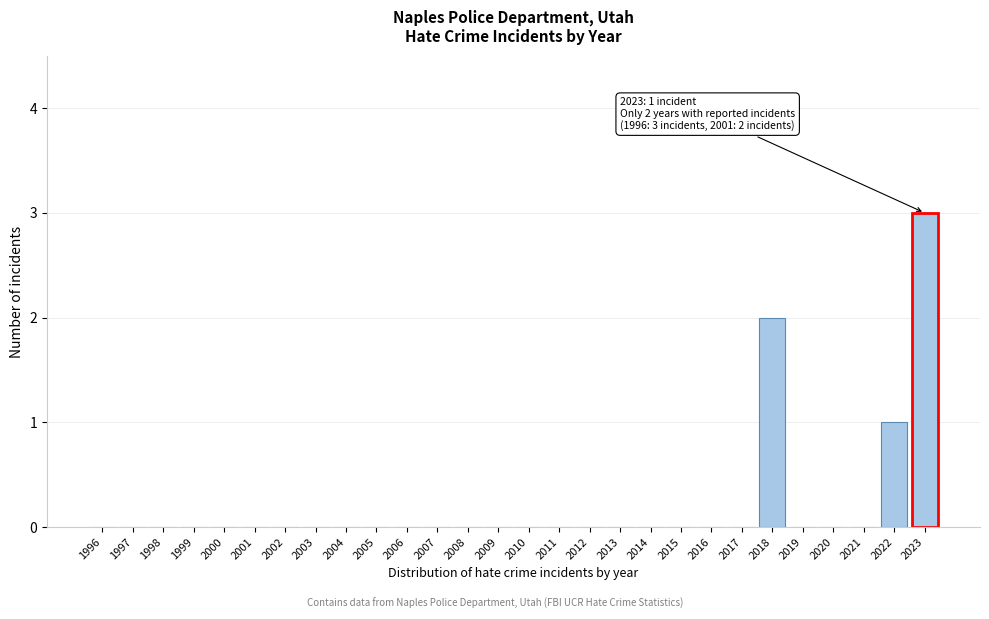

Reading left to right, extract all data points from this chart.

1996=0	1997=0	1998=0	1999=0	2000=0	2001=0	2002=0	2003=0	2004=0	2005=0	2006=0	2007=0	2008=0	2009=0	2010=0	2011=0	2012=0	2013=0	2014=0	2015=0	2016=0	2017=0	2018=2	2019=0	2020=0	2021=0	2022=1	2023=3